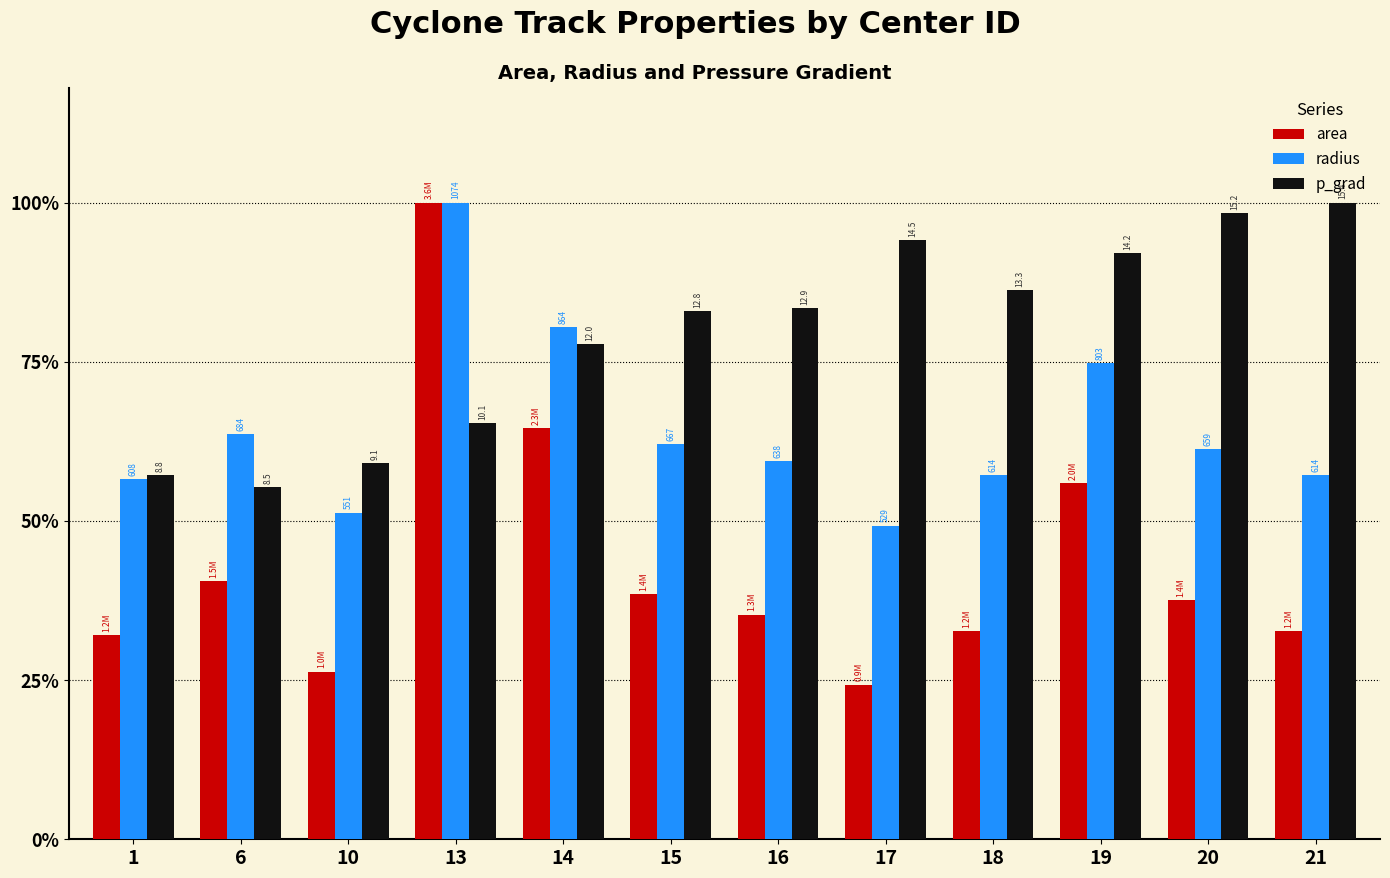

Is it true that p_grad equals 0.2 at 16?

False